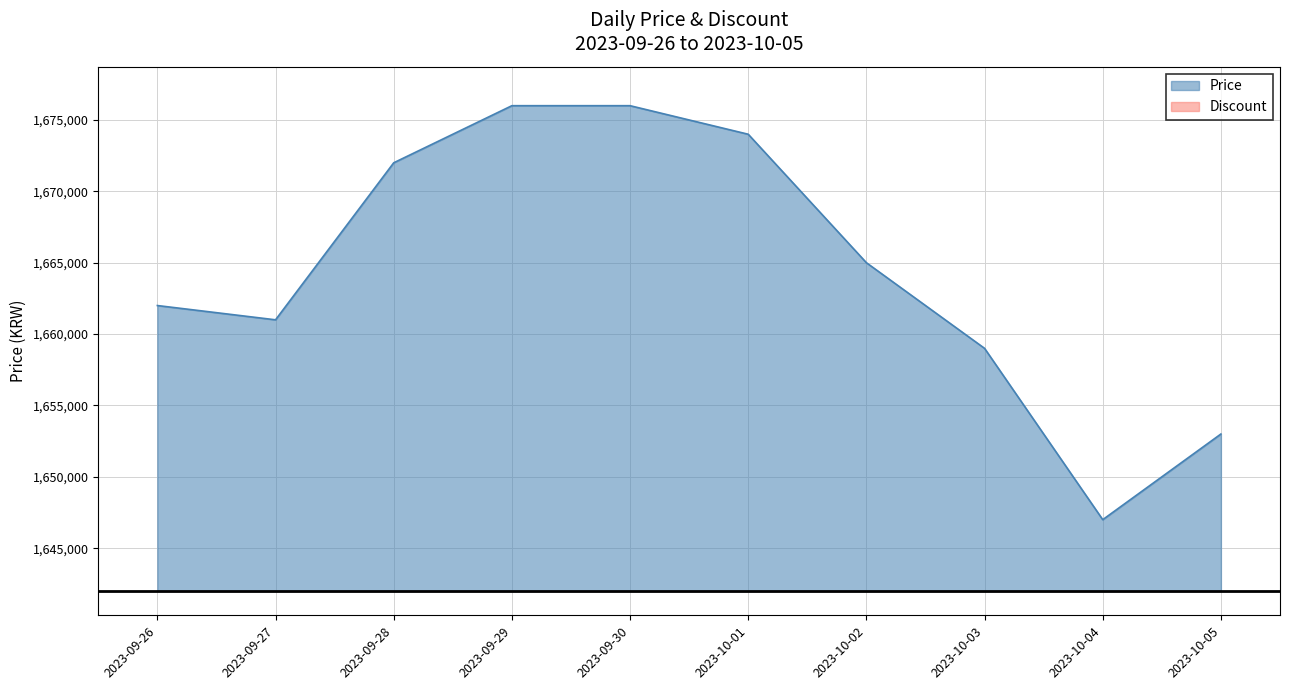

What is the value of the 6th point from the left?

1674000